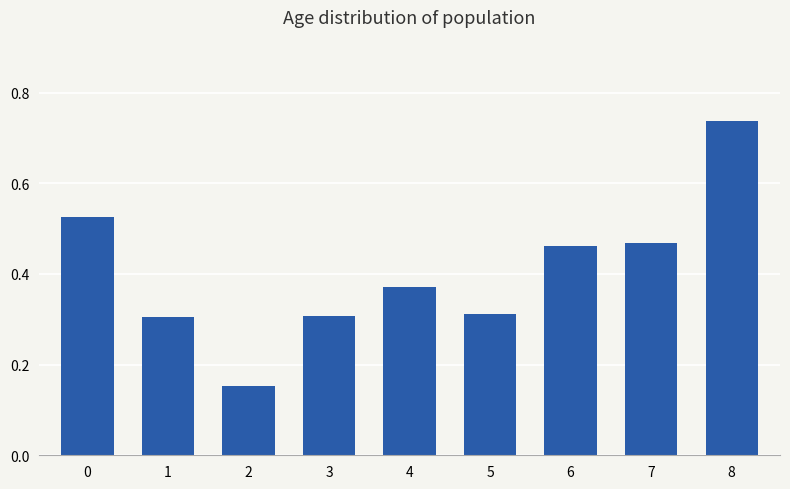

The value at 7 is 0.7. True or false?

False